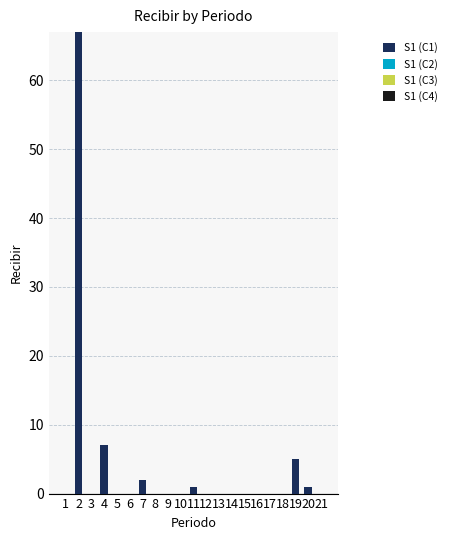

Count the number of data series in this chart.

1